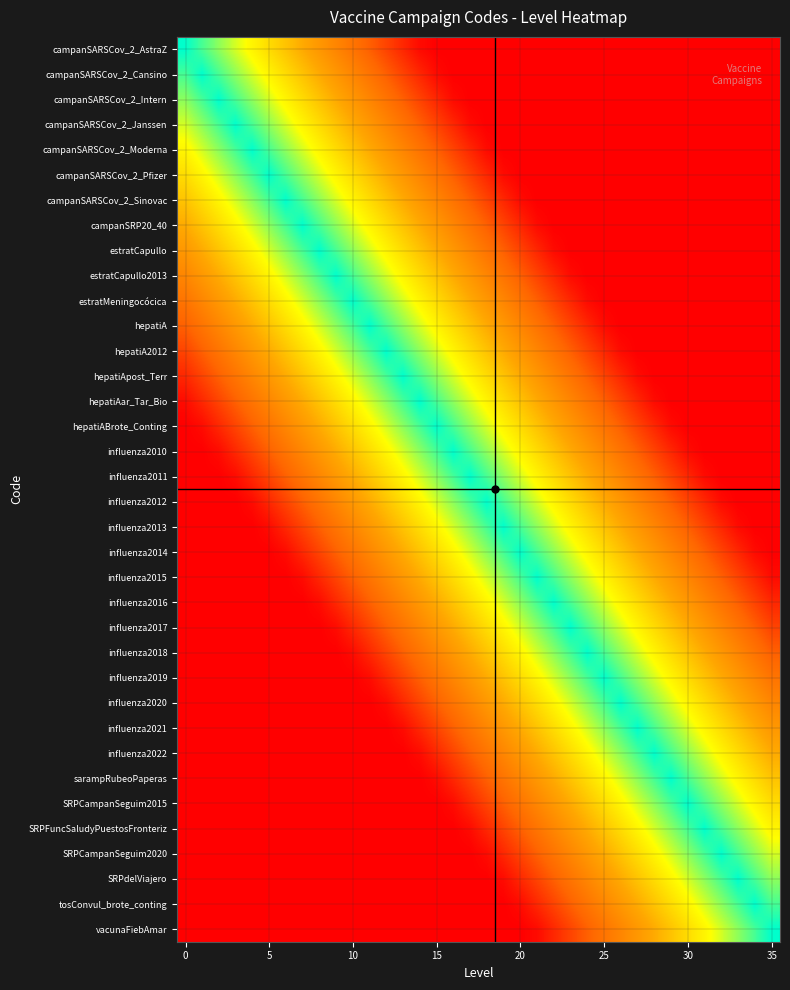

Reading right to left, transcribe all the data shown in this chart.

campanSARSCov_2_AstraZ: 0.0	0.0	0.0	0.0	0.0	0.0	0.0	0.0	0.0	0.0	0.0	0.0	0.0	0.0	0.0	0.0	0.0	0.0	0.0	0.0	0.0	0.0	0.1	0.2	0.2	0.3	0.4	0.4	0.5	0.6	0.7	0.7	0.8	0.9	0.9	1.0
campanSARSCov_2_Cansino: 0.0	0.0	0.0	0.0	0.0	0.0	0.0	0.0	0.0	0.0	0.0	0.0	0.0	0.0	0.0	0.0	0.0	0.0	0.0	0.0	0.0	0.1	0.2	0.2	0.3	0.4	0.4	0.5	0.6	0.7	0.7	0.8	0.9	0.9	1.0	0.9
campanSARSCov_2_Intern: 0.0	0.0	0.0	0.0	0.0	0.0	0.0	0.0	0.0	0.0	0.0	0.0	0.0	0.0	0.0	0.0	0.0	0.0	0.0	0.0	0.1	0.2	0.2	0.3	0.4	0.4	0.5	0.6	0.7	0.7	0.8	0.9	0.9	1.0	0.9	0.9
campanSARSCov_2_Janssen: 0.0	0.0	0.0	0.0	0.0	0.0	0.0	0.0	0.0	0.0	0.0	0.0	0.0	0.0	0.0	0.0	0.0	0.0	0.0	0.1	0.2	0.2	0.3	0.4	0.4	0.5	0.6	0.7	0.7	0.8	0.9	0.9	1.0	0.9	0.9	0.8
campanSARSCov_2_Moderna: 0.0	0.0	0.0	0.0	0.0	0.0	0.0	0.0	0.0	0.0	0.0	0.0	0.0	0.0	0.0	0.0	0.0	0.0	0.1	0.2	0.2	0.3	0.4	0.4	0.5	0.6	0.7	0.7	0.8	0.9	0.9	1.0	0.9	0.9	0.8	0.7
campanSARSCov_2_Pfizer: 0.0	0.0	0.0	0.0	0.0	0.0	0.0	0.0	0.0	0.0	0.0	0.0	0.0	0.0	0.0	0.0	0.0	0.1	0.2	0.2	0.3	0.4	0.4	0.5	0.6	0.7	0.7	0.8	0.9	0.9	1.0	0.9	0.9	0.8	0.7	0.7
campanSARSCov_2_Sinovac: 0.0	0.0	0.0	0.0	0.0	0.0	0.0	0.0	0.0	0.0	0.0	0.0	0.0	0.0	0.0	0.0	0.1	0.2	0.2	0.3	0.4	0.4	0.5	0.6	0.7	0.7	0.8	0.9	0.9	1.0	0.9	0.9	0.8	0.7	0.7	0.6
campanSRP20_40: 0.0	0.0	0.0	0.0	0.0	0.0	0.0	0.0	0.0	0.0	0.0	0.0	0.0	0.0	0.0	0.1	0.2	0.2	0.3	0.4	0.4	0.5	0.6	0.7	0.7	0.8	0.9	0.9	1.0	0.9	0.9	0.8	0.7	0.7	0.6	0.5
estratCapullo: 0.0	0.0	0.0	0.0	0.0	0.0	0.0	0.0	0.0	0.0	0.0	0.0	0.0	0.0	0.1	0.2	0.2	0.3	0.4	0.4	0.5	0.6	0.7	0.7	0.8	0.9	0.9	1.0	0.9	0.9	0.8	0.7	0.7	0.6	0.5	0.4
estratCapullo2013: 0.0	0.0	0.0	0.0	0.0	0.0	0.0	0.0	0.0	0.0	0.0	0.0	0.0	0.1	0.2	0.2	0.3	0.4	0.4	0.5	0.6	0.7	0.7	0.8	0.9	0.9	1.0	0.9	0.9	0.8	0.7	0.7	0.6	0.5	0.4	0.4
estratMeningocócica: 0.0	0.0	0.0	0.0	0.0	0.0	0.0	0.0	0.0	0.0	0.0	0.0	0.1	0.2	0.2	0.3	0.4	0.4	0.5	0.6	0.7	0.7	0.8	0.9	0.9	1.0	0.9	0.9	0.8	0.7	0.7	0.6	0.5	0.4	0.4	0.3
hepatiA: 0.0	0.0	0.0	0.0	0.0	0.0	0.0	0.0	0.0	0.0	0.0	0.1	0.2	0.2	0.3	0.4	0.4	0.5	0.6	0.7	0.7	0.8	0.9	0.9	1.0	0.9	0.9	0.8	0.7	0.7	0.6	0.5	0.4	0.4	0.3	0.2
hepatiA2012: 0.0	0.0	0.0	0.0	0.0	0.0	0.0	0.0	0.0	0.0	0.1	0.2	0.2	0.3	0.4	0.4	0.5	0.6	0.7	0.7	0.8	0.9	0.9	1.0	0.9	0.9	0.8	0.7	0.7	0.6	0.5	0.4	0.4	0.3	0.2	0.2
hepatiApost_Terr: 0.0	0.0	0.0	0.0	0.0	0.0	0.0	0.0	0.0	0.1	0.2	0.2	0.3	0.4	0.4	0.5	0.6	0.7	0.7	0.8	0.9	0.9	1.0	0.9	0.9	0.8	0.7	0.7	0.6	0.5	0.4	0.4	0.3	0.2	0.2	0.1
hepatiAar_Tar_Bio: 0.0	0.0	0.0	0.0	0.0	0.0	0.0	0.0	0.1	0.2	0.2	0.3	0.4	0.4	0.5	0.6	0.7	0.7	0.8	0.9	0.9	1.0	0.9	0.9	0.8	0.7	0.7	0.6	0.5	0.4	0.4	0.3	0.2	0.2	0.1	0.0
hepatiABrote_Conting: 0.0	0.0	0.0	0.0	0.0	0.0	0.0	0.1	0.2	0.2	0.3	0.4	0.4	0.5	0.6	0.7	0.7	0.8	0.9	0.9	1.0	0.9	0.9	0.8	0.7	0.7	0.6	0.5	0.4	0.4	0.3	0.2	0.2	0.1	0.0	0.0
influenza2010: 0.0	0.0	0.0	0.0	0.0	0.0	0.1	0.2	0.2	0.3	0.4	0.4	0.5	0.6	0.7	0.7	0.8	0.9	0.9	1.0	0.9	0.9	0.8	0.7	0.7	0.6	0.5	0.4	0.4	0.3	0.2	0.2	0.1	0.0	0.0	0.0
influenza2011: 0.0	0.0	0.0	0.0	0.0	0.1	0.2	0.2	0.3	0.4	0.4	0.5	0.6	0.7	0.7	0.8	0.9	0.9	1.0	0.9	0.9	0.8	0.7	0.7	0.6	0.5	0.4	0.4	0.3	0.2	0.2	0.1	0.0	0.0	0.0	0.0
influenza2012: 0.0	0.0	0.0	0.0	0.1	0.2	0.2	0.3	0.4	0.4	0.5	0.6	0.7	0.7	0.8	0.9	0.9	1.0	0.9	0.9	0.8	0.7	0.7	0.6	0.5	0.4	0.4	0.3	0.2	0.2	0.1	0.0	0.0	0.0	0.0	0.0
influenza2013: 0.0	0.0	0.0	0.1	0.2	0.2	0.3	0.4	0.4	0.5	0.6	0.7	0.7	0.8	0.9	0.9	1.0	0.9	0.9	0.8	0.7	0.7	0.6	0.5	0.4	0.4	0.3	0.2	0.2	0.1	0.0	0.0	0.0	0.0	0.0	0.0
influenza2014: 0.0	0.0	0.1	0.2	0.2	0.3	0.4	0.4	0.5	0.6	0.7	0.7	0.8	0.9	0.9	1.0	0.9	0.9	0.8	0.7	0.7	0.6	0.5	0.4	0.4	0.3	0.2	0.2	0.1	0.0	0.0	0.0	0.0	0.0	0.0	0.0
influenza2015: 0.0	0.1	0.2	0.2	0.3	0.4	0.4	0.5	0.6	0.7	0.7	0.8	0.9	0.9	1.0	0.9	0.9	0.8	0.7	0.7	0.6	0.5	0.4	0.4	0.3	0.2	0.2	0.1	0.0	0.0	0.0	0.0	0.0	0.0	0.0	0.0
influenza2016: 0.1	0.2	0.2	0.3	0.4	0.4	0.5	0.6	0.7	0.7	0.8	0.9	0.9	1.0	0.9	0.9	0.8	0.7	0.7	0.6	0.5	0.4	0.4	0.3	0.2	0.2	0.1	0.0	0.0	0.0	0.0	0.0	0.0	0.0	0.0	0.0
influenza2017: 0.2	0.2	0.3	0.4	0.4	0.5	0.6	0.7	0.7	0.8	0.9	0.9	1.0	0.9	0.9	0.8	0.7	0.7	0.6	0.5	0.4	0.4	0.3	0.2	0.2	0.1	0.0	0.0	0.0	0.0	0.0	0.0	0.0	0.0	0.0	0.0
influenza2018: 0.2	0.3	0.4	0.4	0.5	0.6	0.7	0.7	0.8	0.9	0.9	1.0	0.9	0.9	0.8	0.7	0.7	0.6	0.5	0.4	0.4	0.3	0.2	0.2	0.1	0.0	0.0	0.0	0.0	0.0	0.0	0.0	0.0	0.0	0.0	0.0
influenza2019: 0.3	0.4	0.4	0.5	0.6	0.7	0.7	0.8	0.9	0.9	1.0	0.9	0.9	0.8	0.7	0.7	0.6	0.5	0.4	0.4	0.3	0.2	0.2	0.1	0.0	0.0	0.0	0.0	0.0	0.0	0.0	0.0	0.0	0.0	0.0	0.0
influenza2020: 0.4	0.4	0.5	0.6	0.7	0.7	0.8	0.9	0.9	1.0	0.9	0.9	0.8	0.7	0.7	0.6	0.5	0.4	0.4	0.3	0.2	0.2	0.1	0.0	0.0	0.0	0.0	0.0	0.0	0.0	0.0	0.0	0.0	0.0	0.0	0.0
influenza2021: 0.4	0.5	0.6	0.7	0.7	0.8	0.9	0.9	1.0	0.9	0.9	0.8	0.7	0.7	0.6	0.5	0.4	0.4	0.3	0.2	0.2	0.1	0.0	0.0	0.0	0.0	0.0	0.0	0.0	0.0	0.0	0.0	0.0	0.0	0.0	0.0
influenza2022: 0.5	0.6	0.7	0.7	0.8	0.9	0.9	1.0	0.9	0.9	0.8	0.7	0.7	0.6	0.5	0.4	0.4	0.3	0.2	0.2	0.1	0.0	0.0	0.0	0.0	0.0	0.0	0.0	0.0	0.0	0.0	0.0	0.0	0.0	0.0	0.0
sarampRubeoPaperas: 0.6	0.7	0.7	0.8	0.9	0.9	1.0	0.9	0.9	0.8	0.7	0.7	0.6	0.5	0.4	0.4	0.3	0.2	0.2	0.1	0.0	0.0	0.0	0.0	0.0	0.0	0.0	0.0	0.0	0.0	0.0	0.0	0.0	0.0	0.0	0.0
SRPCampanSeguim2015: 0.7	0.7	0.8	0.9	0.9	1.0	0.9	0.9	0.8	0.7	0.7	0.6	0.5	0.4	0.4	0.3	0.2	0.2	0.1	0.0	0.0	0.0	0.0	0.0	0.0	0.0	0.0	0.0	0.0	0.0	0.0	0.0	0.0	0.0	0.0	0.0
SRPFuncSaludyPuestosFronteriz: 0.7	0.8	0.9	0.9	1.0	0.9	0.9	0.8	0.7	0.7	0.6	0.5	0.4	0.4	0.3	0.2	0.2	0.1	0.0	0.0	0.0	0.0	0.0	0.0	0.0	0.0	0.0	0.0	0.0	0.0	0.0	0.0	0.0	0.0	0.0	0.0
SRPCampanSeguim2020: 0.8	0.9	0.9	1.0	0.9	0.9	0.8	0.7	0.7	0.6	0.5	0.4	0.4	0.3	0.2	0.2	0.1	0.0	0.0	0.0	0.0	0.0	0.0	0.0	0.0	0.0	0.0	0.0	0.0	0.0	0.0	0.0	0.0	0.0	0.0	0.0
SRPdelViajero: 0.9	0.9	1.0	0.9	0.9	0.8	0.7	0.7	0.6	0.5	0.4	0.4	0.3	0.2	0.2	0.1	0.0	0.0	0.0	0.0	0.0	0.0	0.0	0.0	0.0	0.0	0.0	0.0	0.0	0.0	0.0	0.0	0.0	0.0	0.0	0.0
tosConvul_brote_conting: 0.9	1.0	0.9	0.9	0.8	0.7	0.7	0.6	0.5	0.4	0.4	0.3	0.2	0.2	0.1	0.0	0.0	0.0	0.0	0.0	0.0	0.0	0.0	0.0	0.0	0.0	0.0	0.0	0.0	0.0	0.0	0.0	0.0	0.0	0.0	0.0
vacunaFiebAmar: 1.0	0.9	0.9	0.8	0.7	0.7	0.6	0.5	0.4	0.4	0.3	0.2	0.2	0.1	0.0	0.0	0.0	0.0	0.0	0.0	0.0	0.0	0.0	0.0	0.0	0.0	0.0	0.0	0.0	0.0	0.0	0.0	0.0	0.0	0.0	0.0